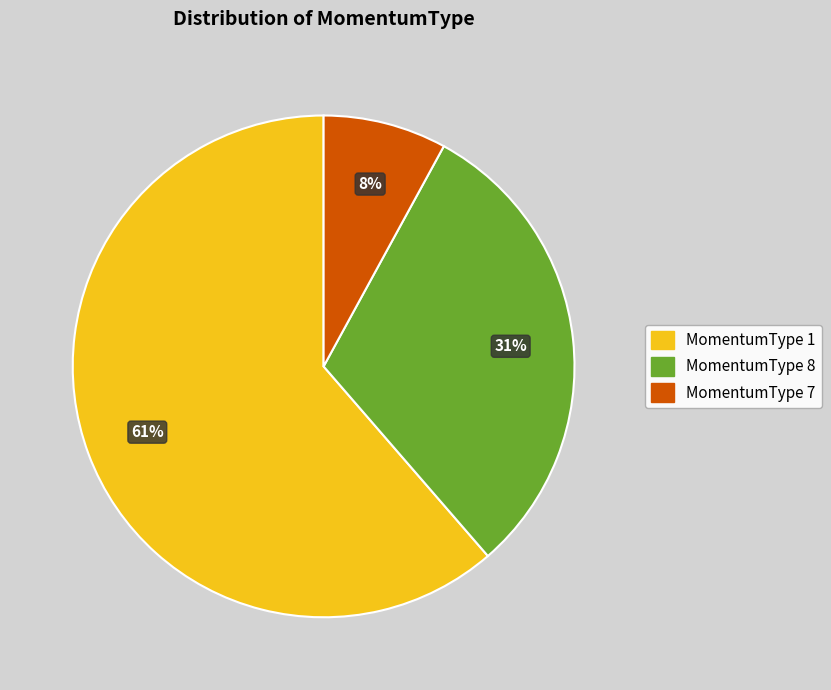

Rank the categories by value from highest to lowest.

MomentumType 1, MomentumType 8, MomentumType 7